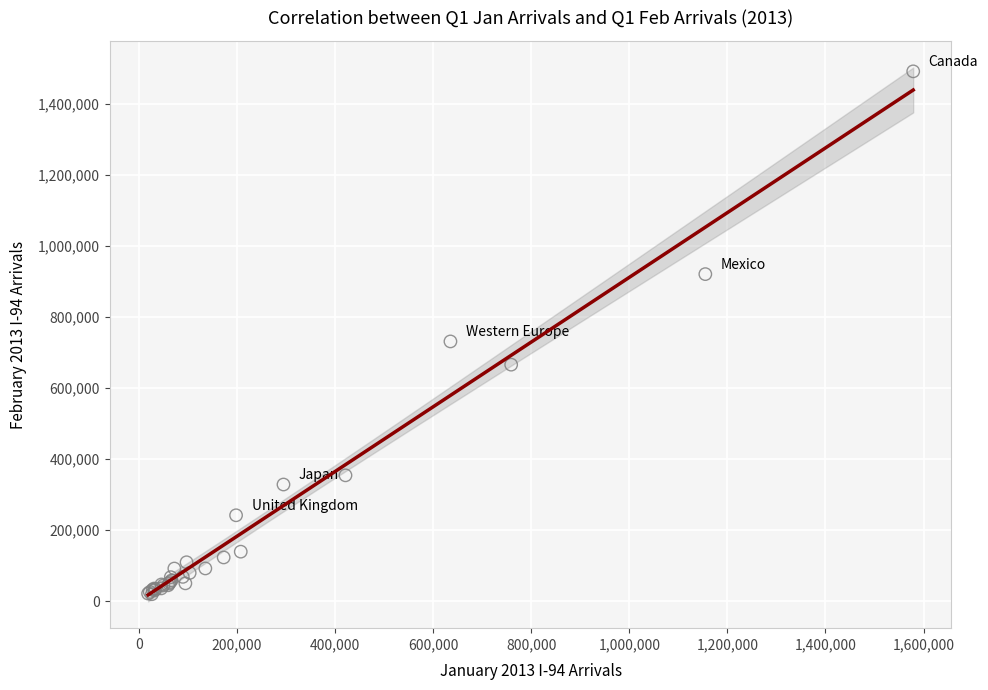

What Y value in the scatter plot is closest to 754999?

730675